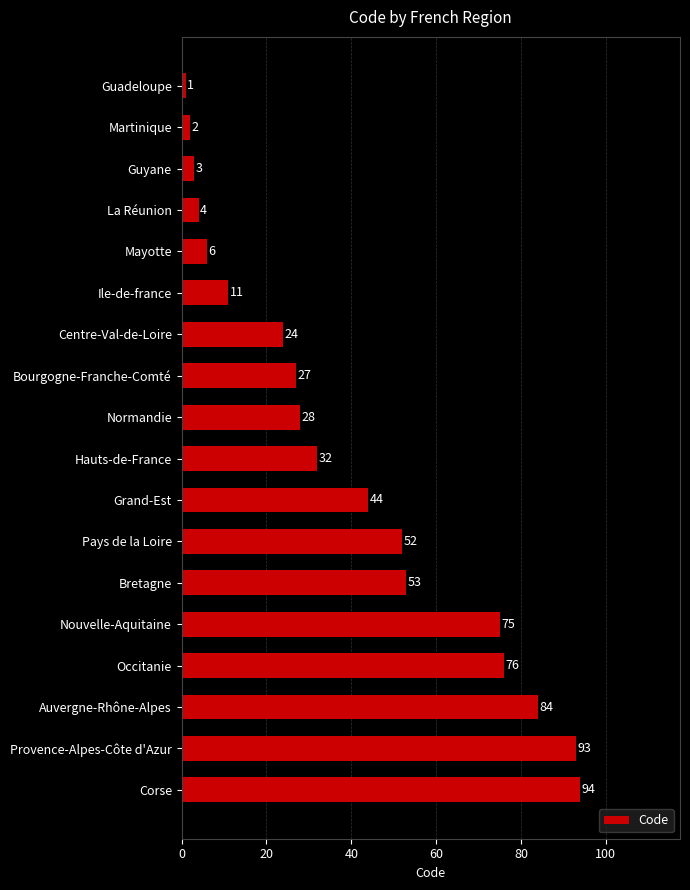

True or false: the data shows 32 at Hauts-de-France.

True